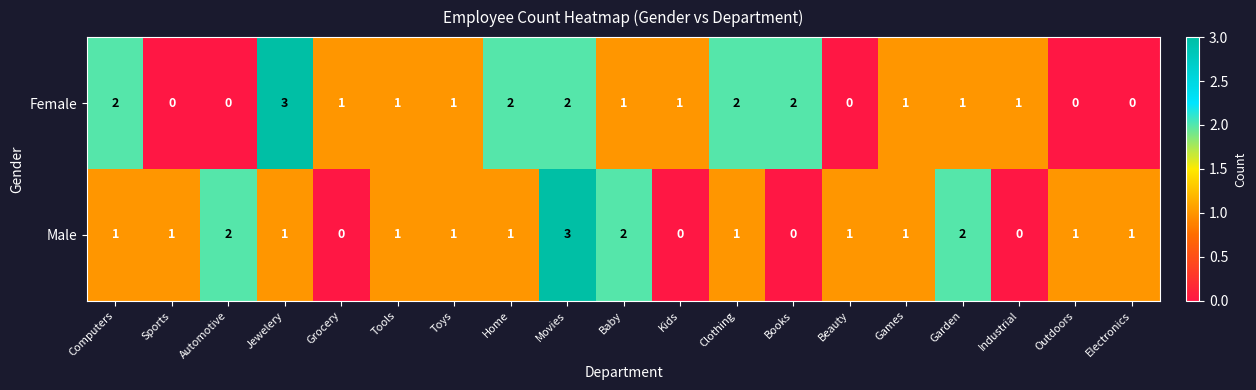

At which category is the sum across all series the highest?

Movies